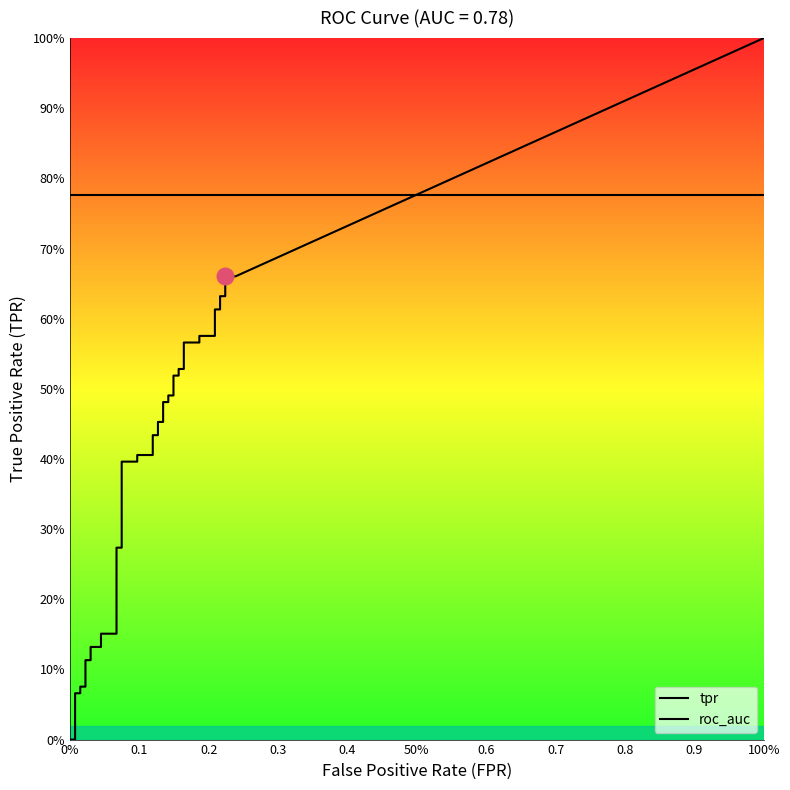

Is the value of fpr at 38 greater than the value of tpr at 32?

No